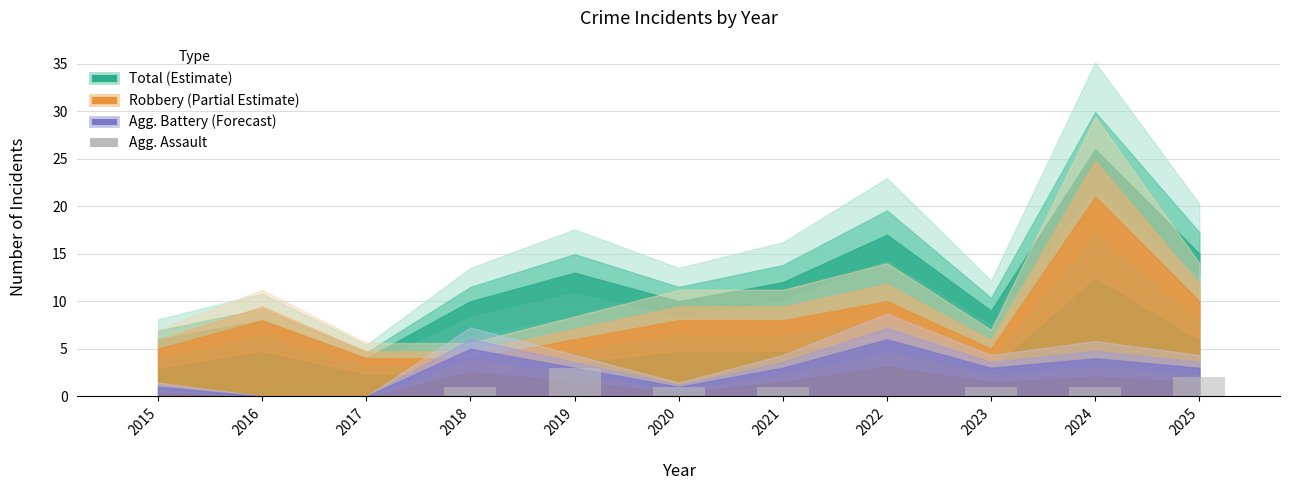

What is the change in value from 2016 to 2024?

+1